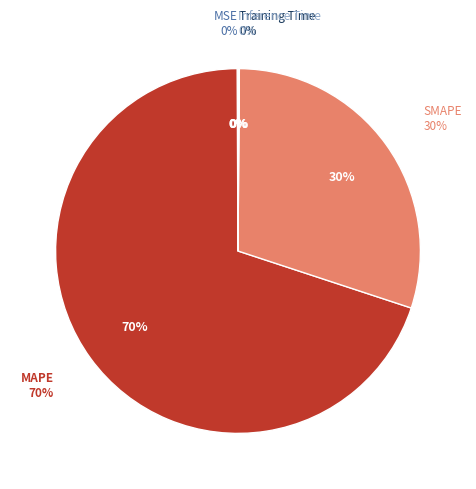

How many segments does this pie chart have?

5